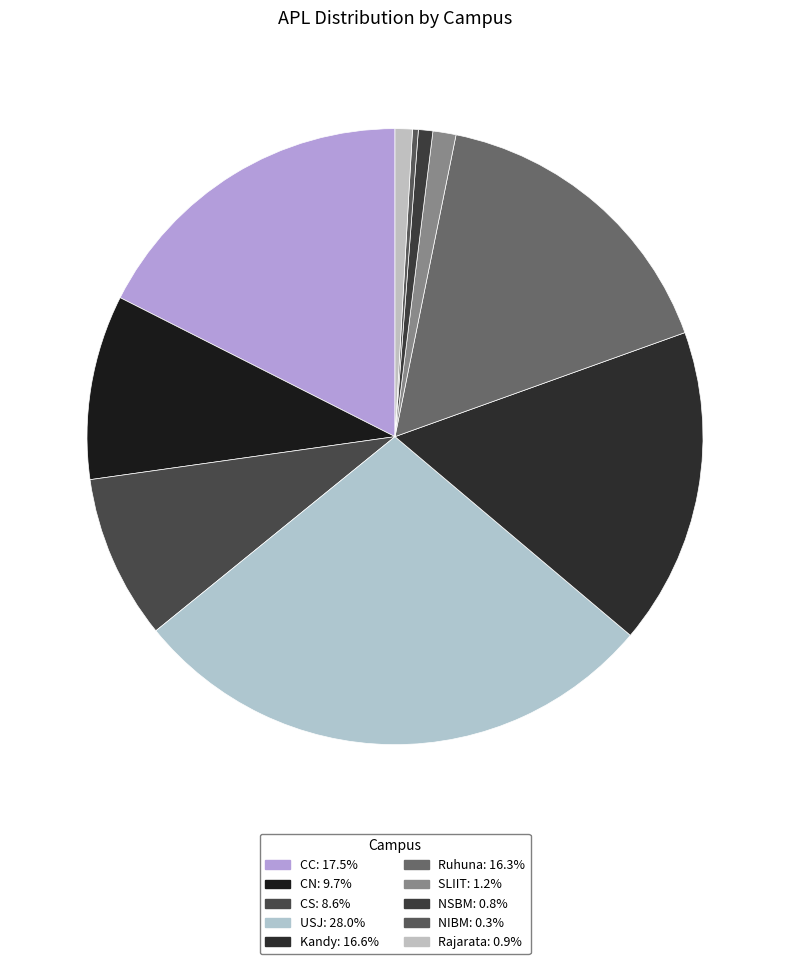

Count the number of slices in the pie.

10